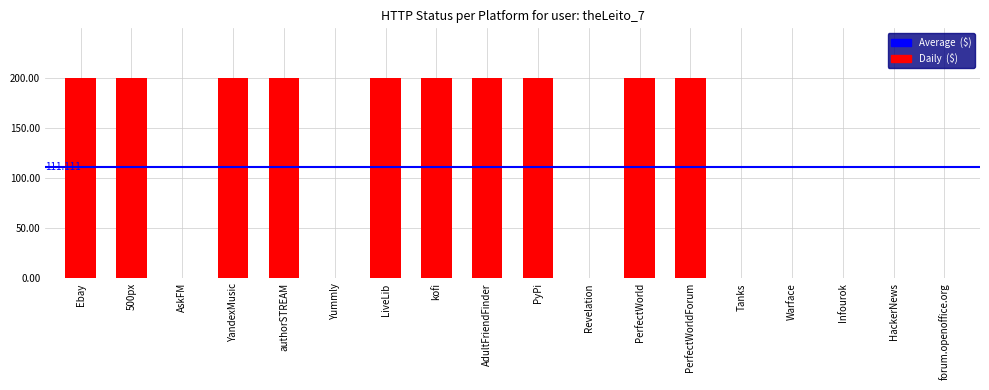

What is the value of the 8th bar from the left?

200